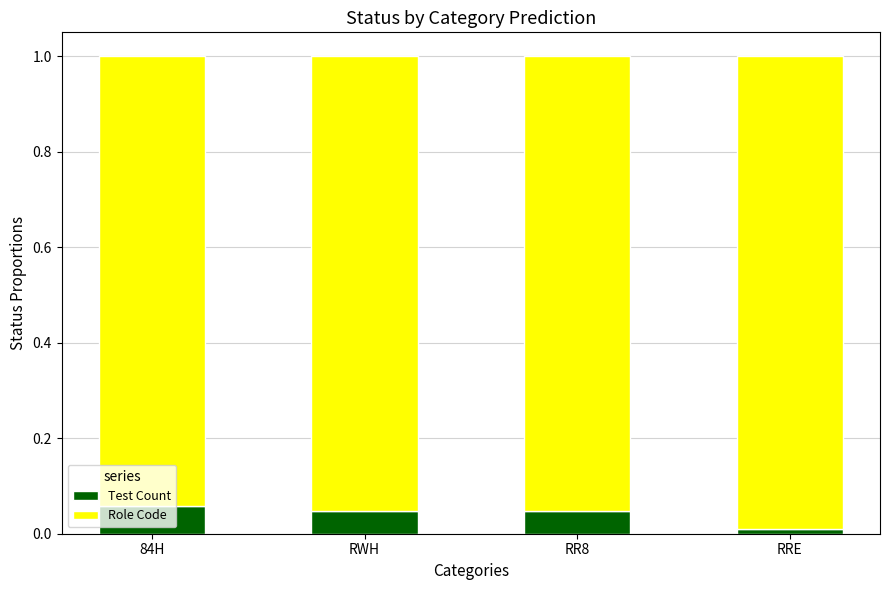

How many series are shown in this chart?

2